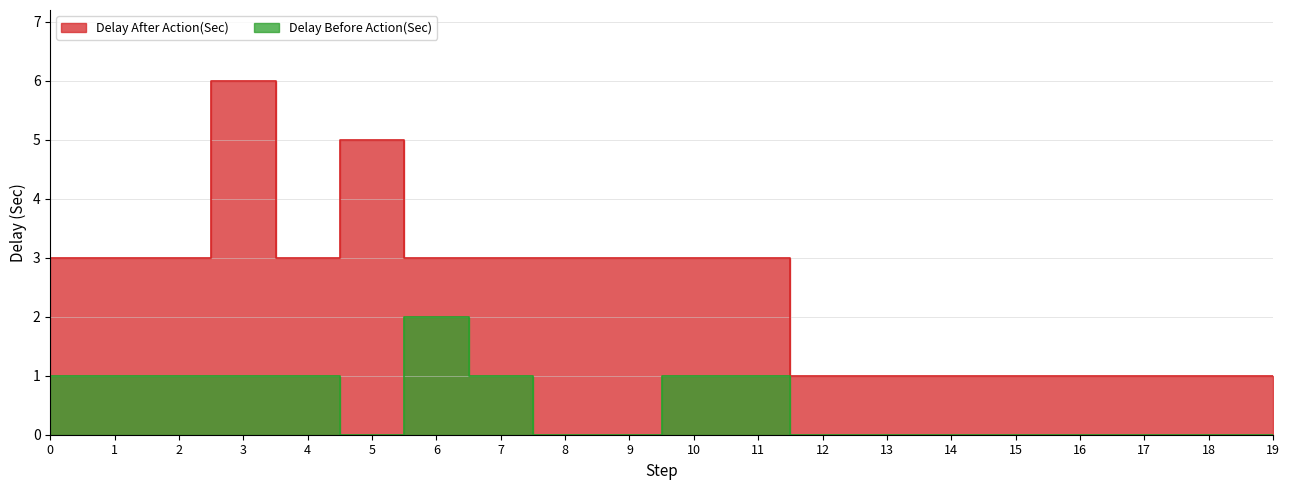

How many interior local peaks does the Delay Before Action(Sec) series have?

1